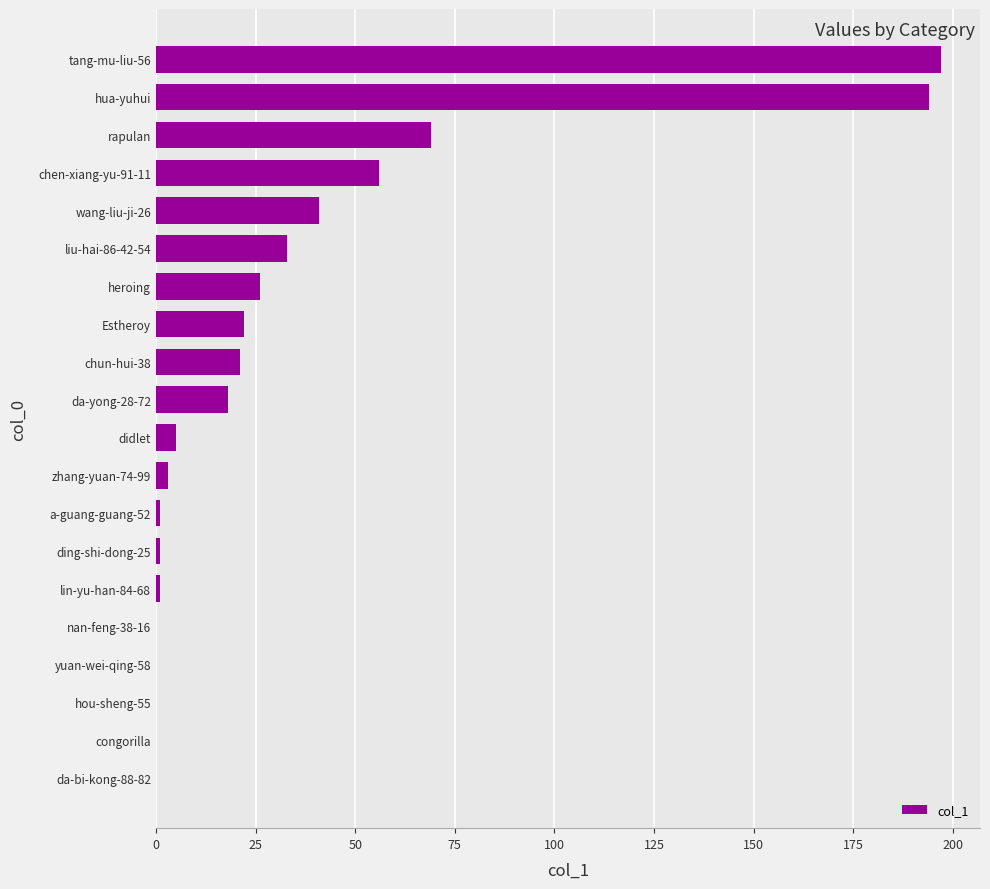

What is the ratio of the value at rapulan to the value at liu-hai-86-42-54?

2.1